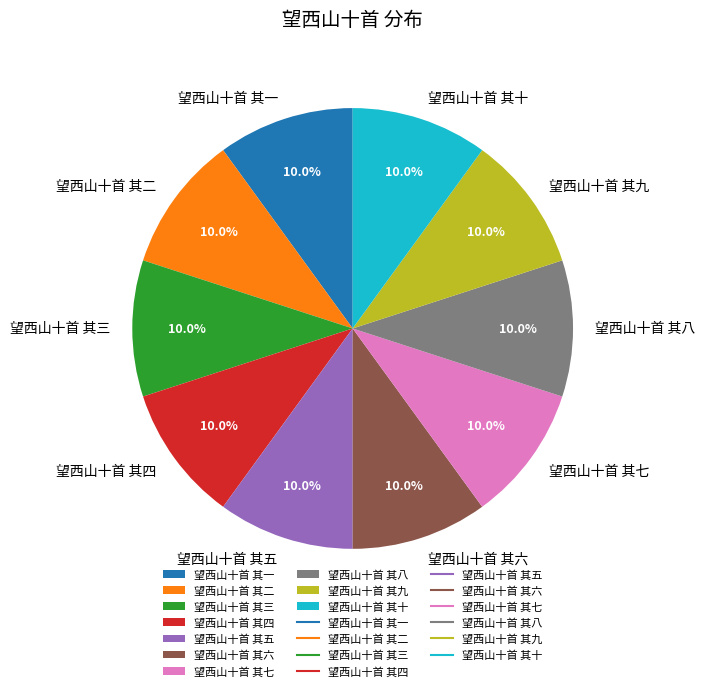

Approximately how many times larger is the value at 望西山十首 其四 compared to 望西山十首 其二?

1.0